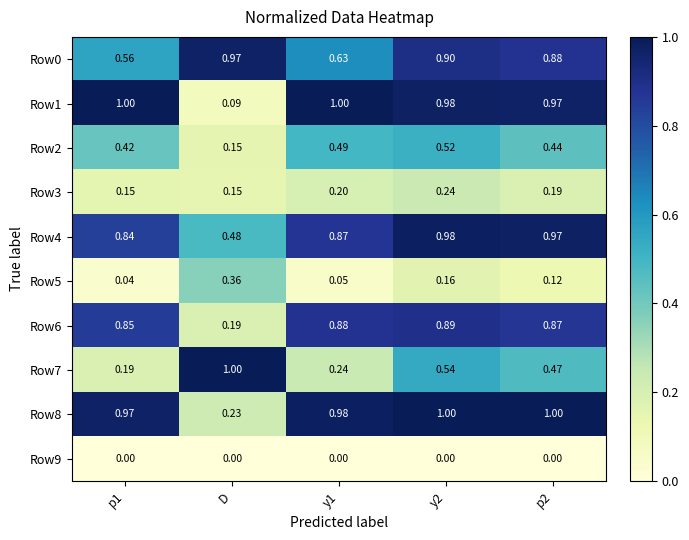

At how many categories does at least one series exceed 0?

5